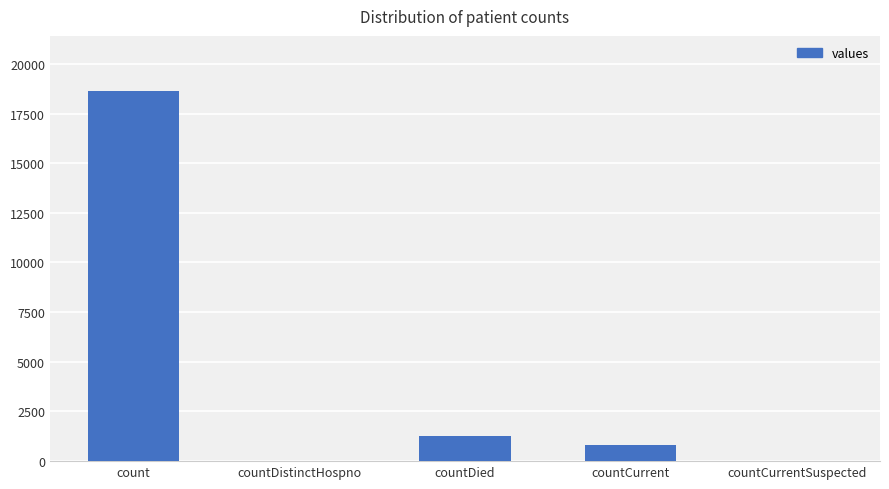

The value at countCurrentSuspected is -9134. True or false?

False